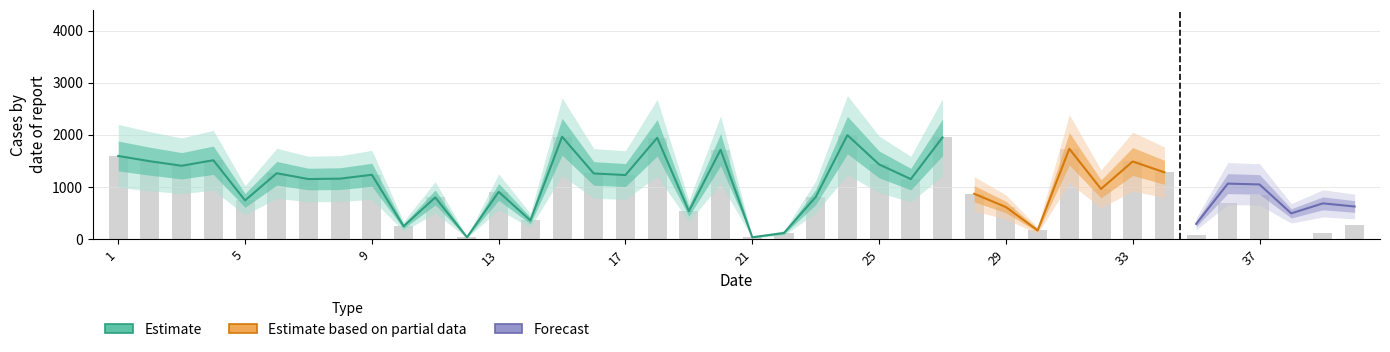

What is the difference between the maximum and second lowest values?

1963